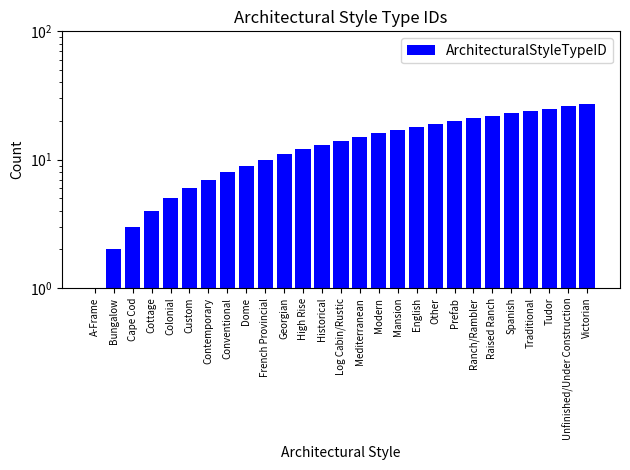

What is the label of the 25th bar from the left?

Tudor